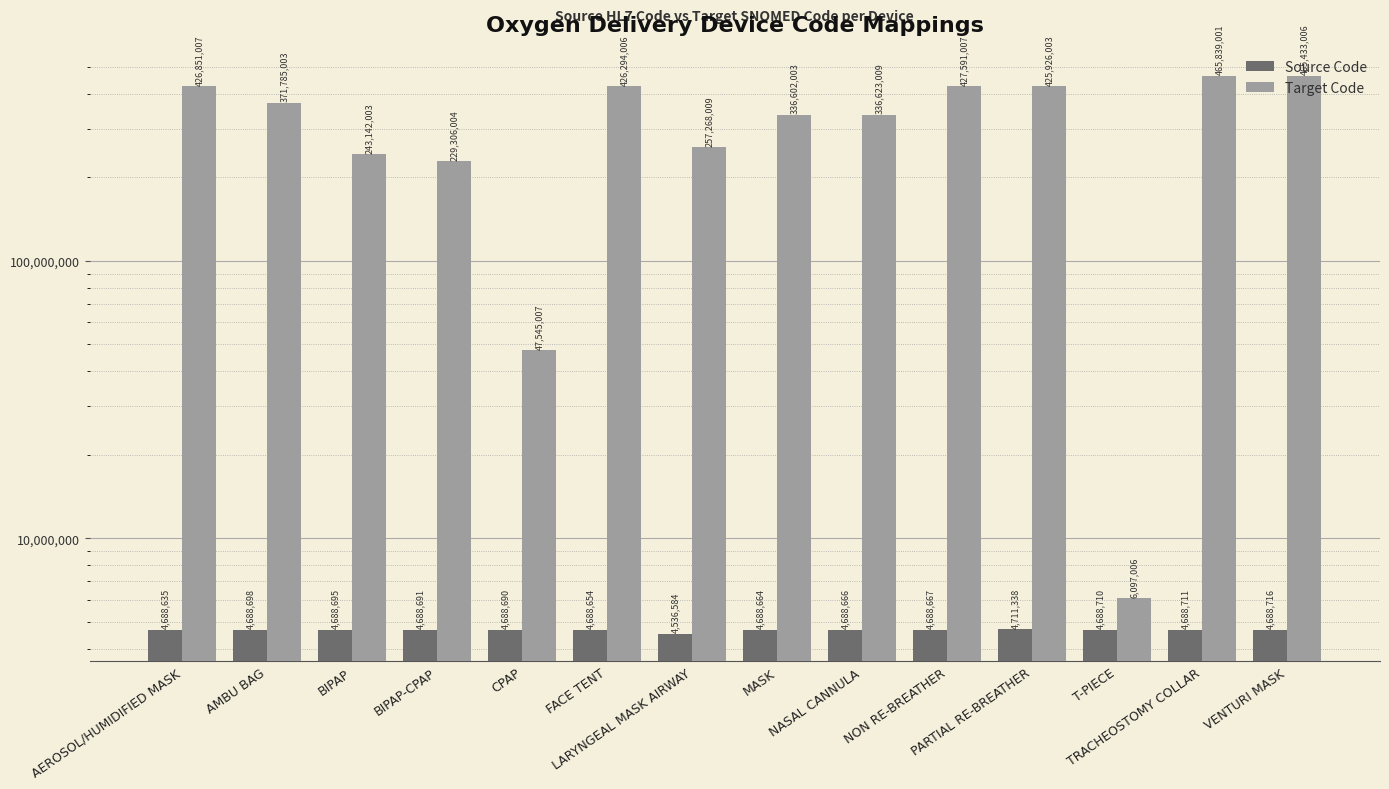

What are all the series names shown in the legend?

Source Code, Target Code